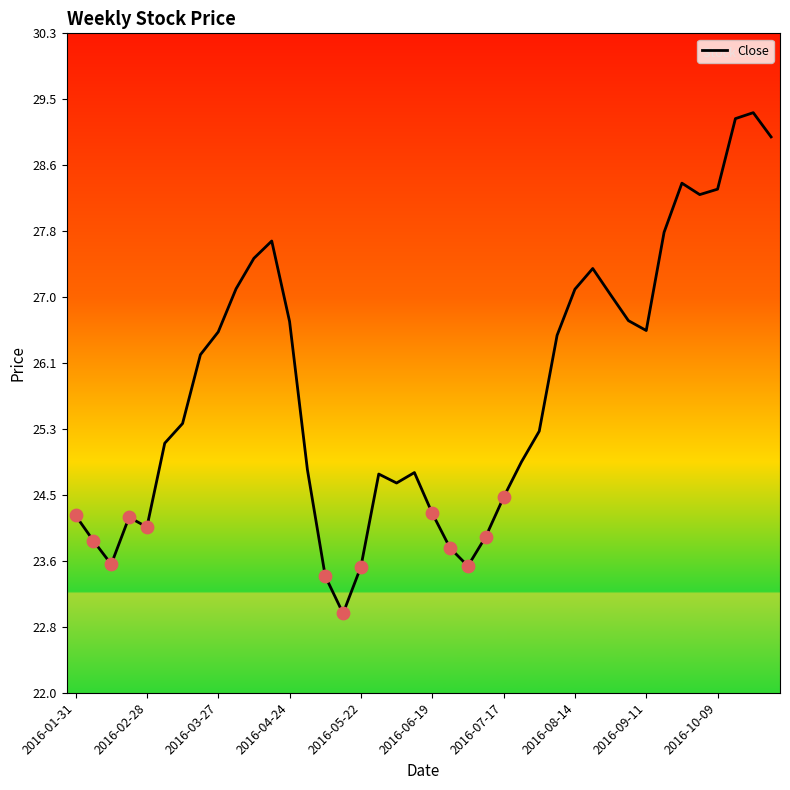

What is the minimum value shown in the chart?

23.0